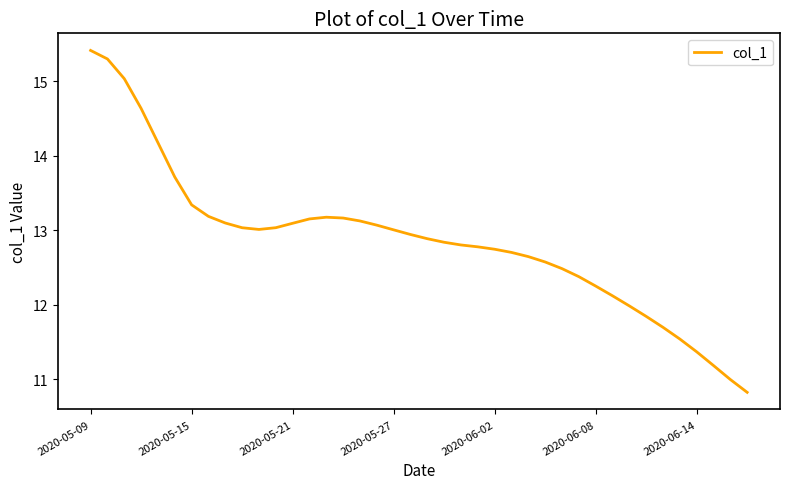

What is the greatest value displayed?

15.4